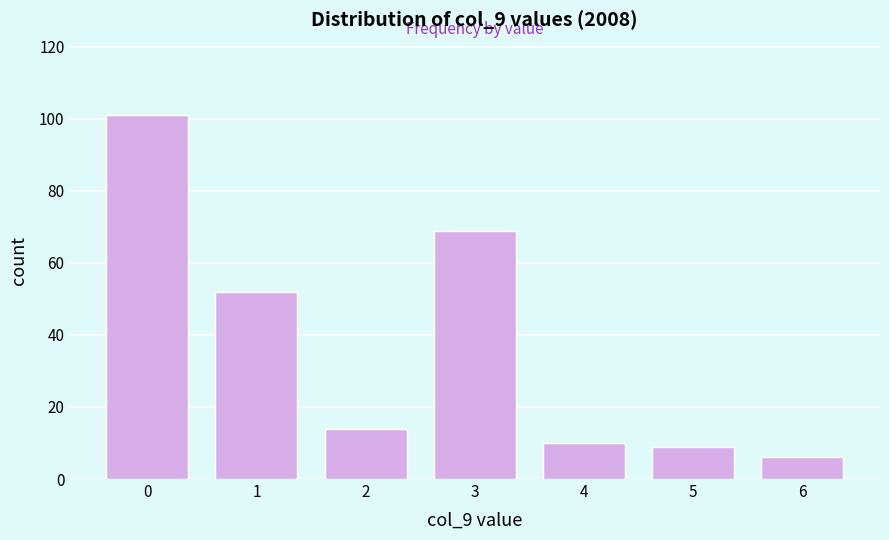

Reading left to right, list all the values displayed in this chart.

101	52	14	69	10	9	6